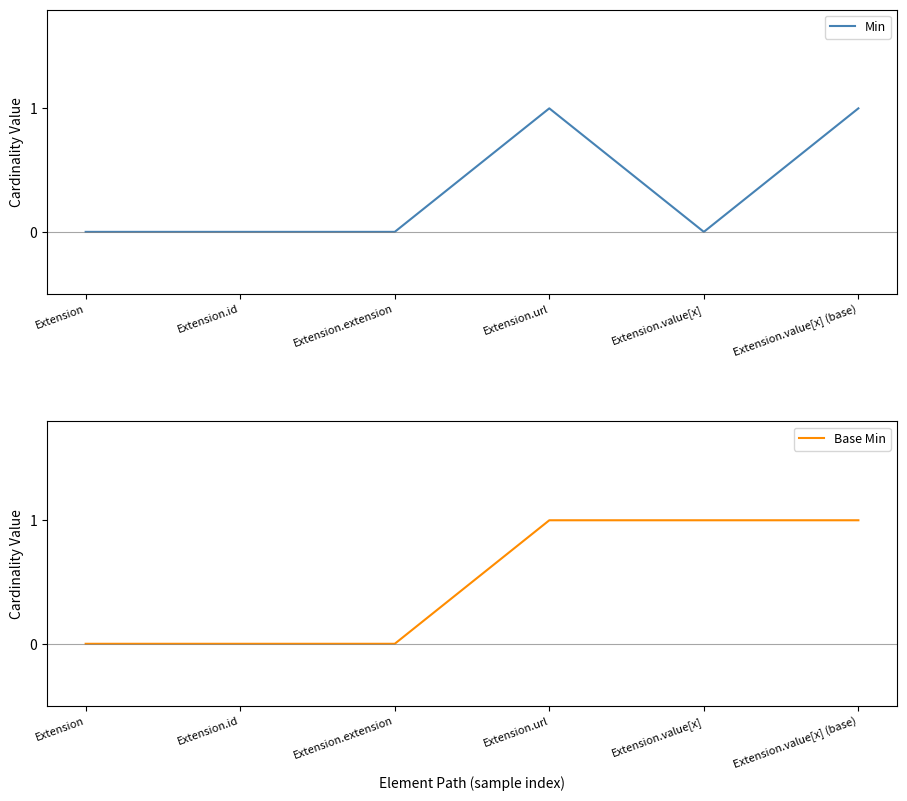

Reading left to right, extract all data points from this chart.

Min: Extension=0	Extension.id=0	Extension.extension=0	Extension.url=1	Extension.value[x]=0	Extension.value[x] (base)=1
Base Min: Extension=0	Extension.id=0	Extension.extension=0	Extension.url=1	Extension.value[x]=1	Extension.value[x] (base)=1